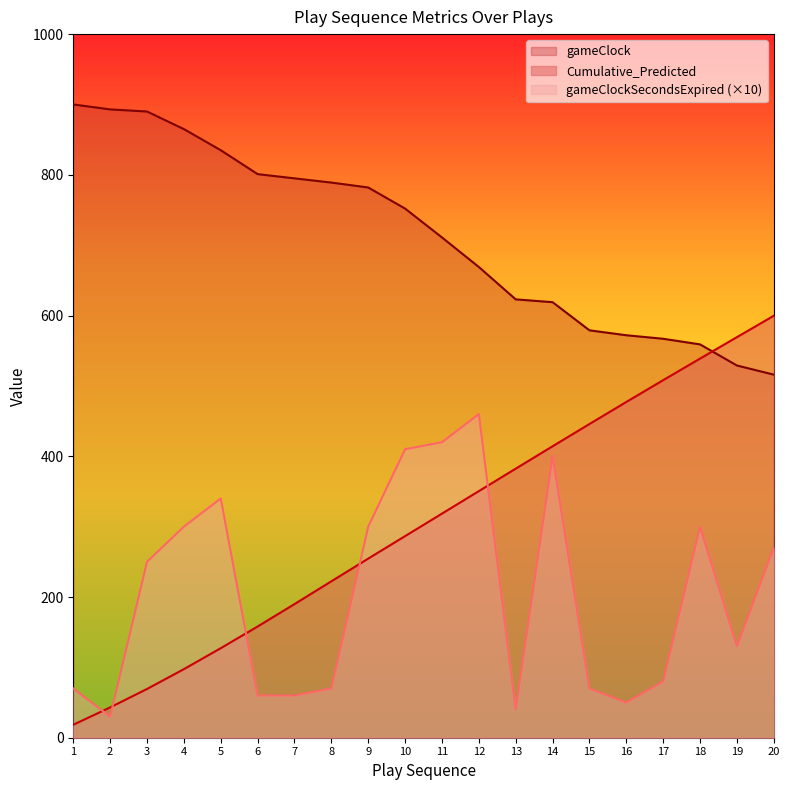

What is the difference between the second highest and minimum values in the Cumulative_Predicted series?

550.9